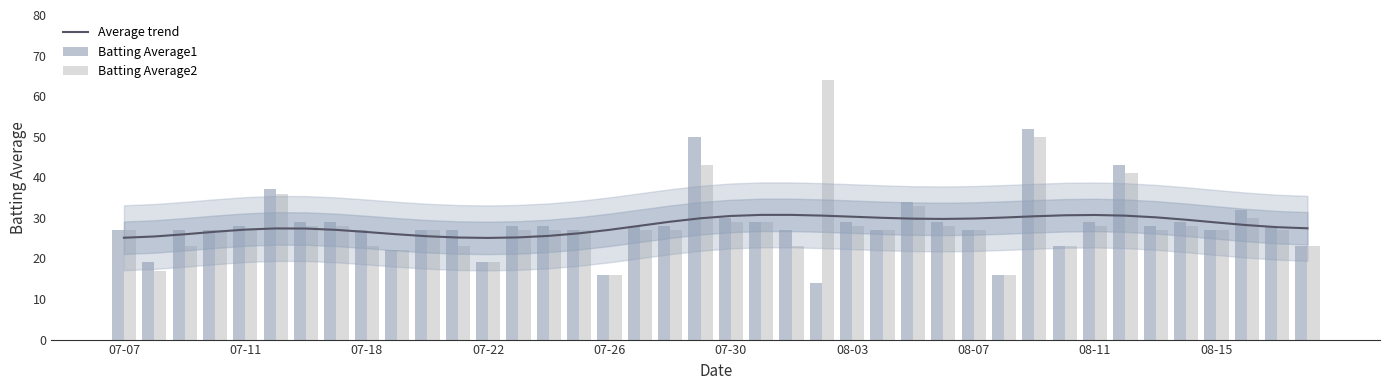

What is the lowest value of the Average trend series?

25.1